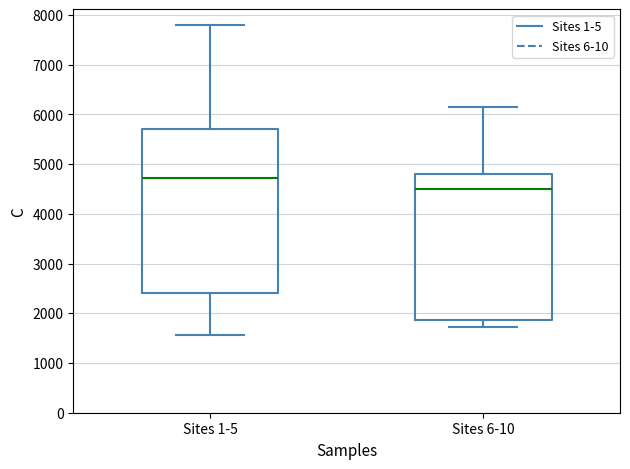

Reading left to right, transcribe this box plot: for each box, give where its median line is, the range the box spans, and where its two whiskers end, as read against the y-axis. The values are not printed on the chart, so give them approximately, as read against the axis.

Sites 1-5: median 4700, box 2400 to 5700, whiskers 1600 to 7800
Sites 6-10: median 4500, box 1900 to 4800, whiskers 1700 to 6200